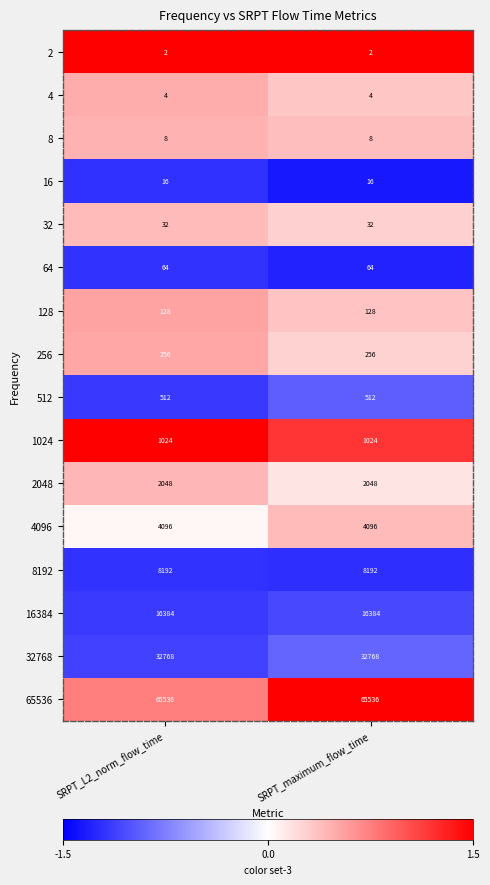

What is the sum of the 16384 values at SRPT_L2_norm_flow_time and SRPT_maximum_flow_time?

32768